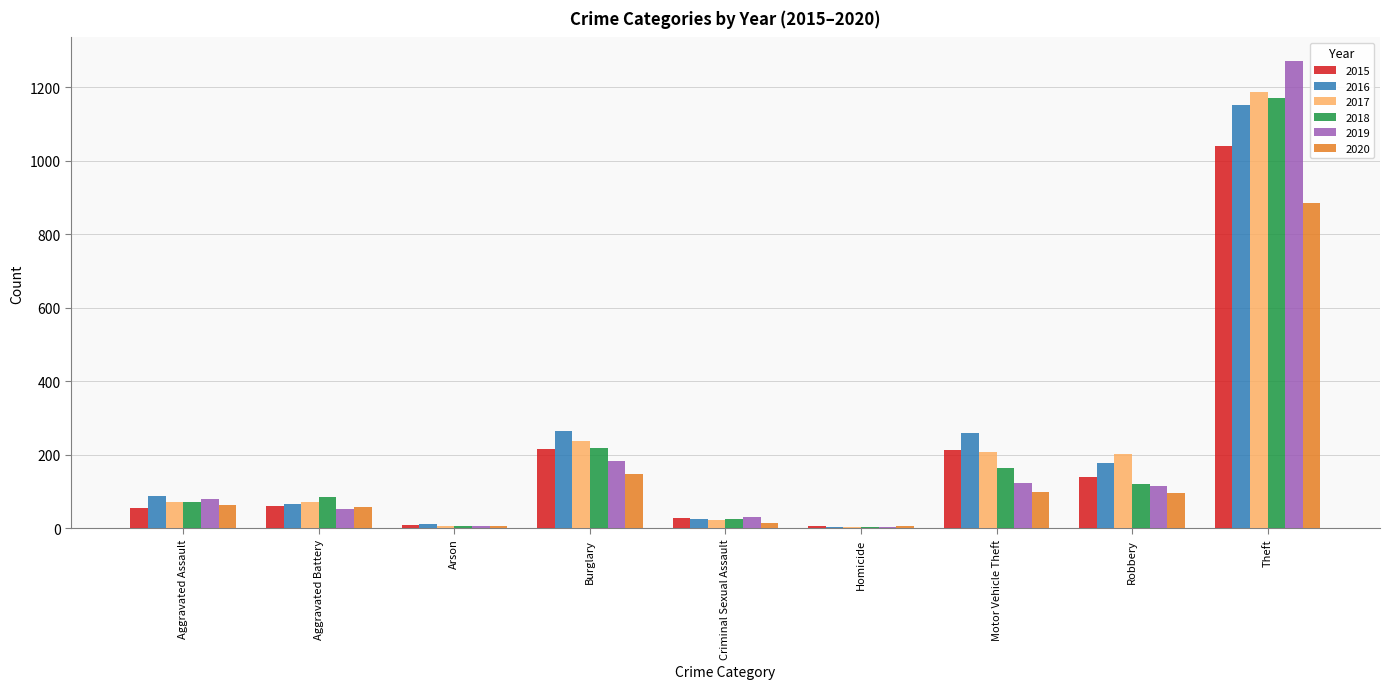

True or false: 2019 has a value of 4 at Homicide.

True